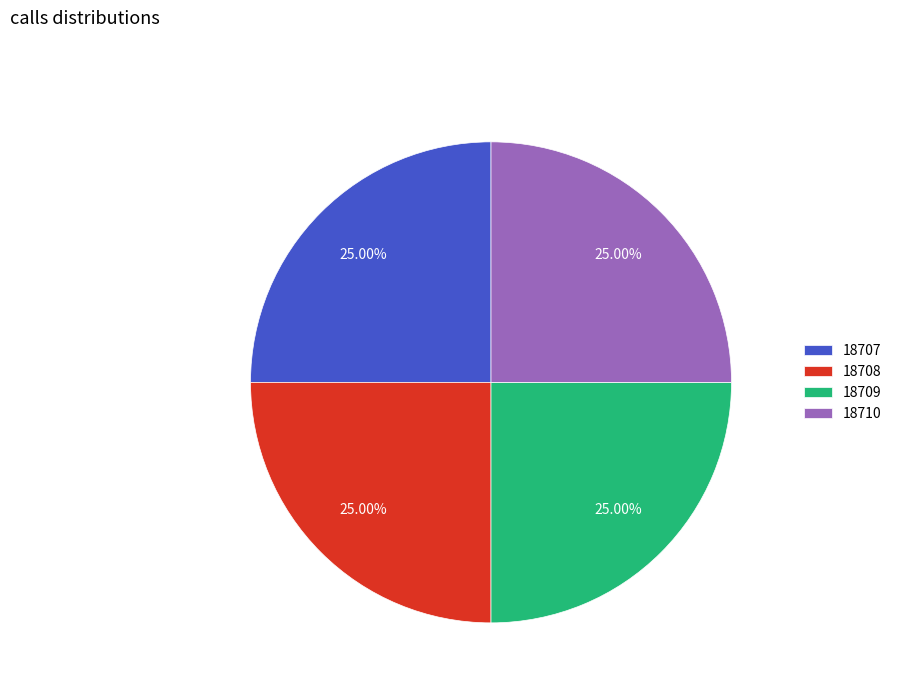

Is 18707 the majority of the pie?

No